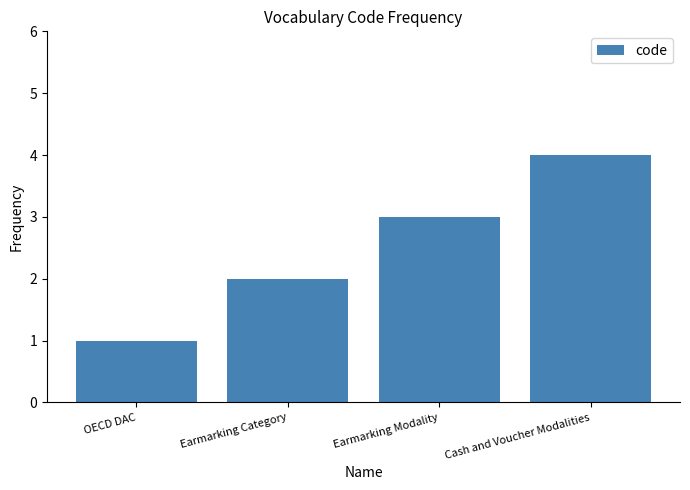

List the labels in order of value, smallest first.

OECD DAC, Earmarking Category, Earmarking Modality, Cash and Voucher Modalities